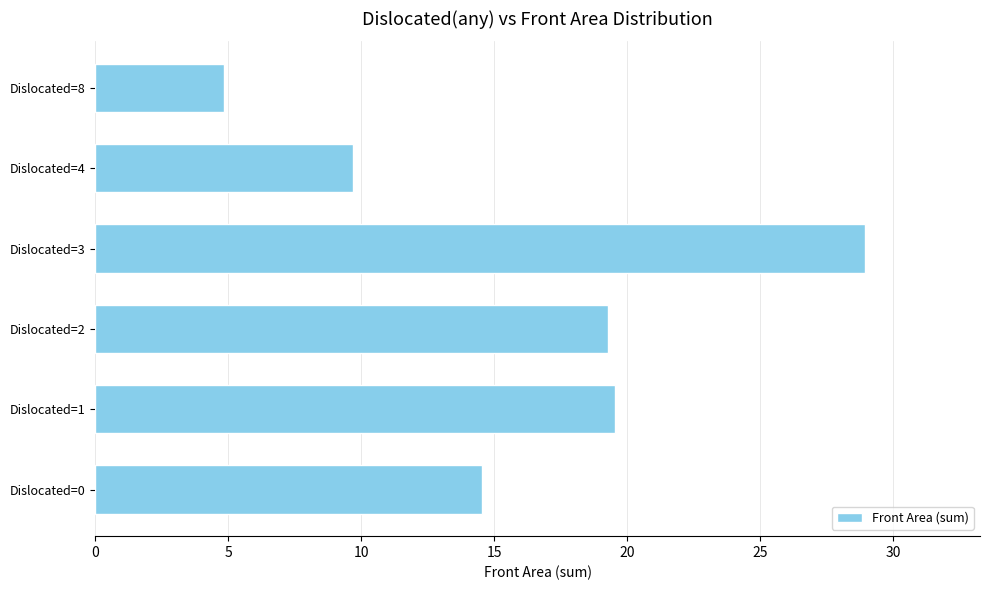

Reading bottom to top, list all the values displayed in this chart.

Dislocated=0=14.5	Dislocated=1=19.5	Dislocated=2=19.3	Dislocated=3=28.9	Dislocated=4=9.7	Dislocated=8=4.8